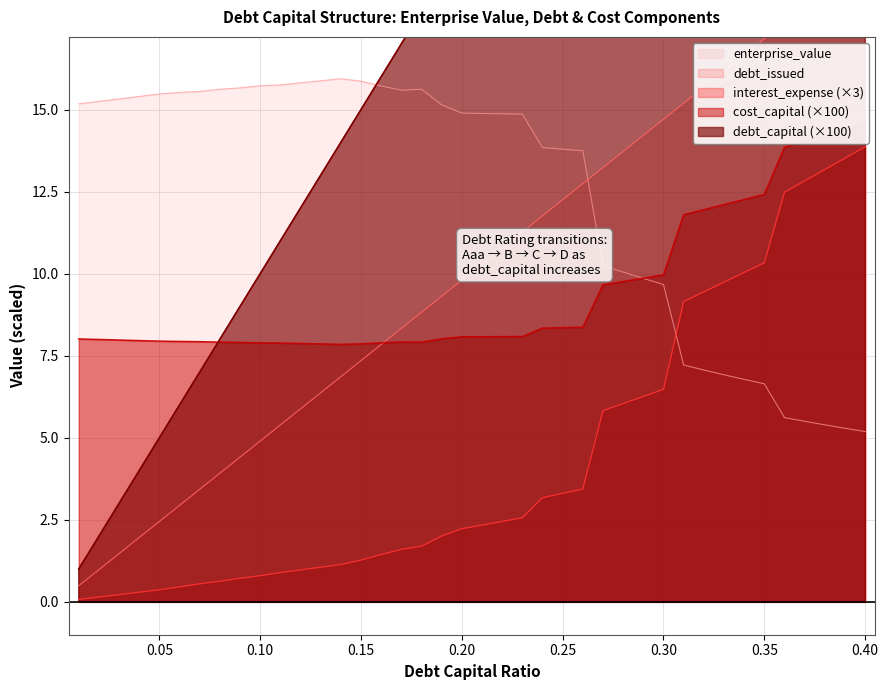

Which series ends up on top after the final intersection of enterprise_value and interest_expense (×3)?

interest_expense (×3)